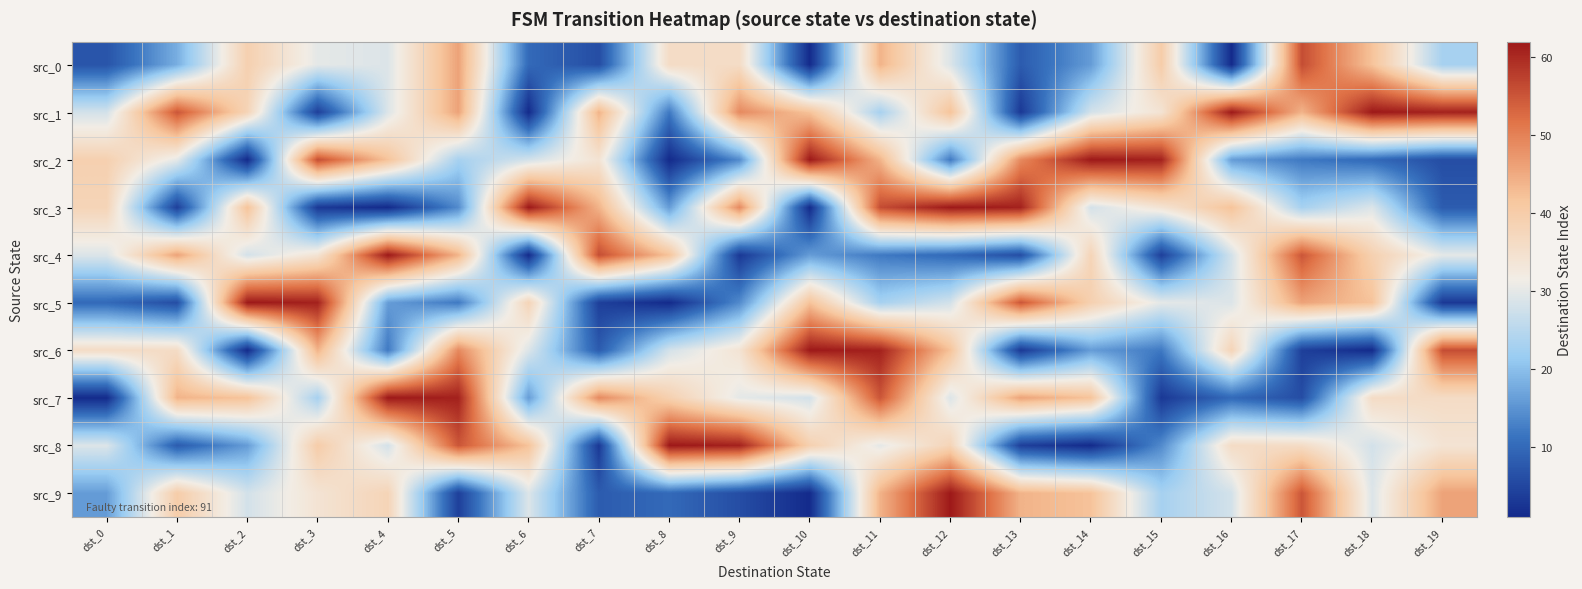

Which series changed the most between dst_8 and dst_18?

src_1